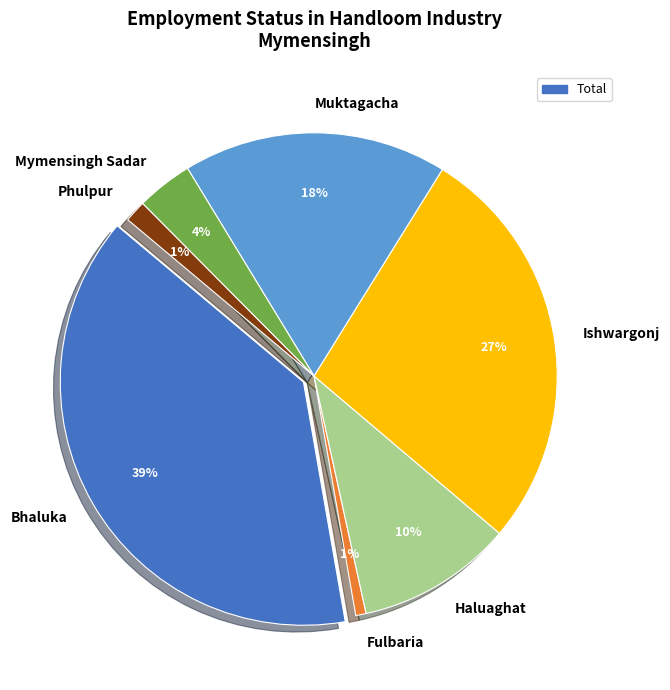

Which category has the smallest portion of the pie?

Fulbaria